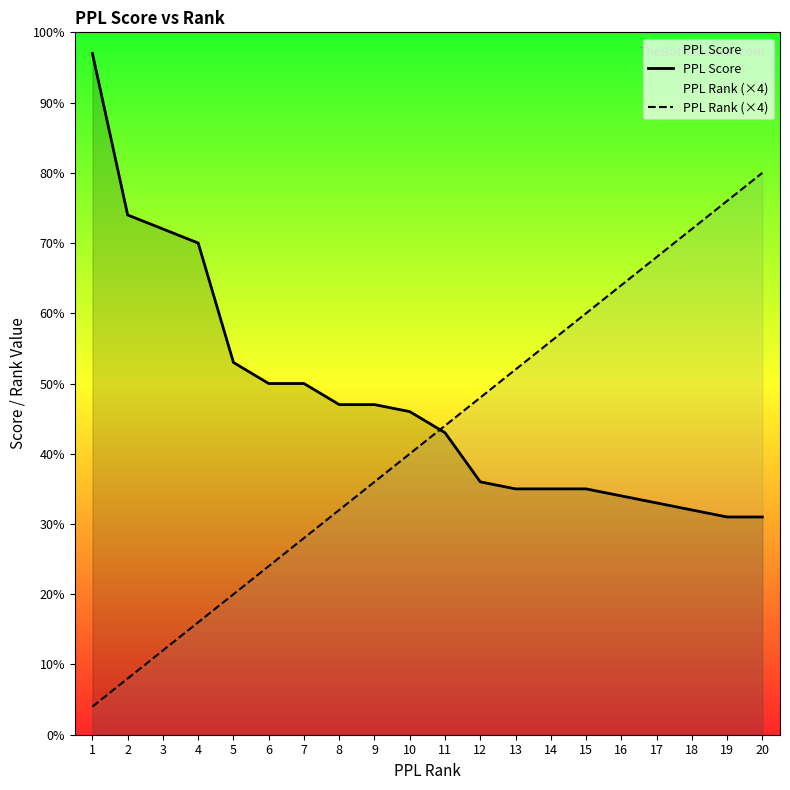

Is it true that PPL Score equals 50 at 7?

True